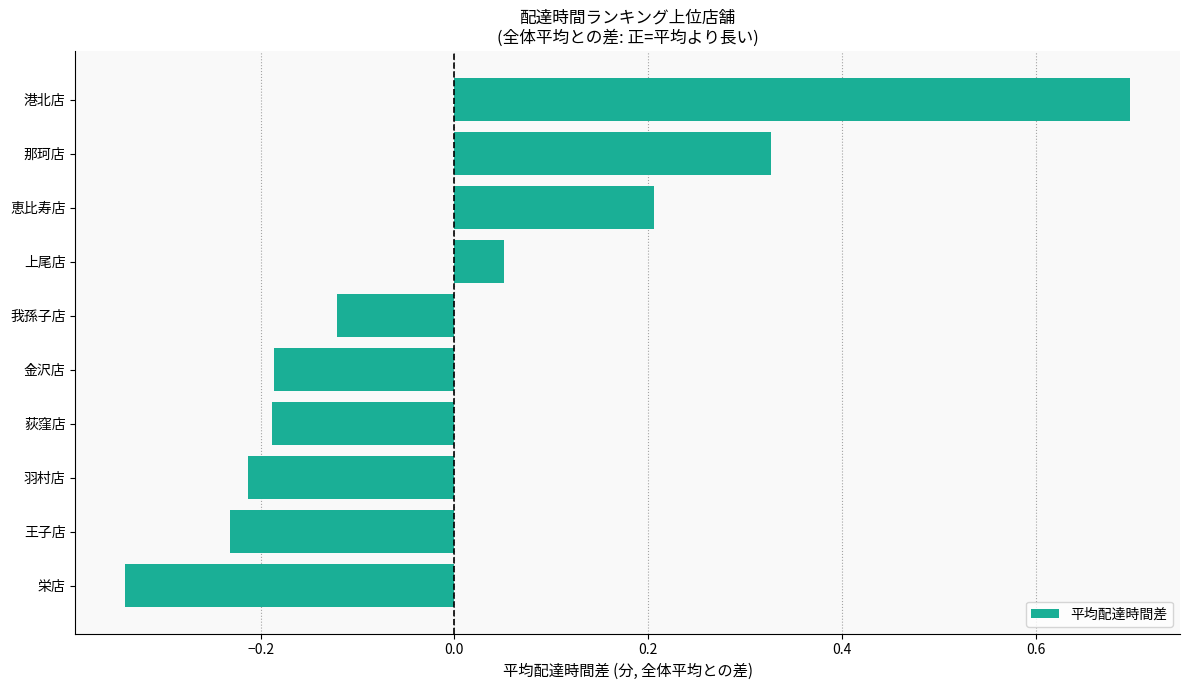

What is the difference between the values at 恵比寿店 and 荻窪店?

0.4